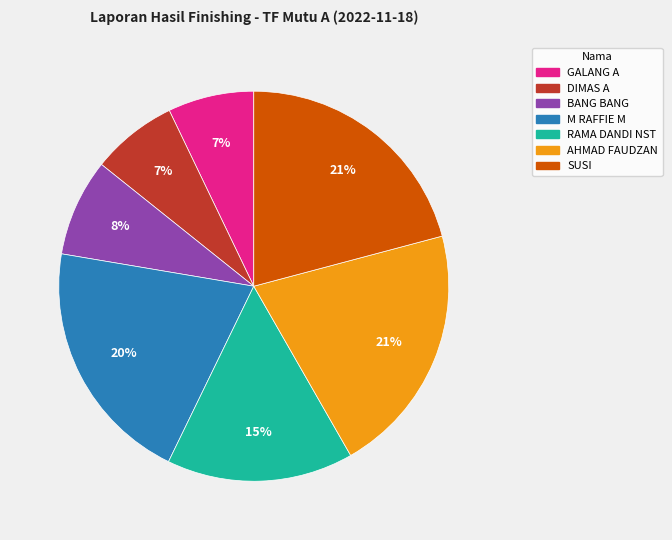

Is it true that RAMA DANDI NST is 15% of the pie?

True